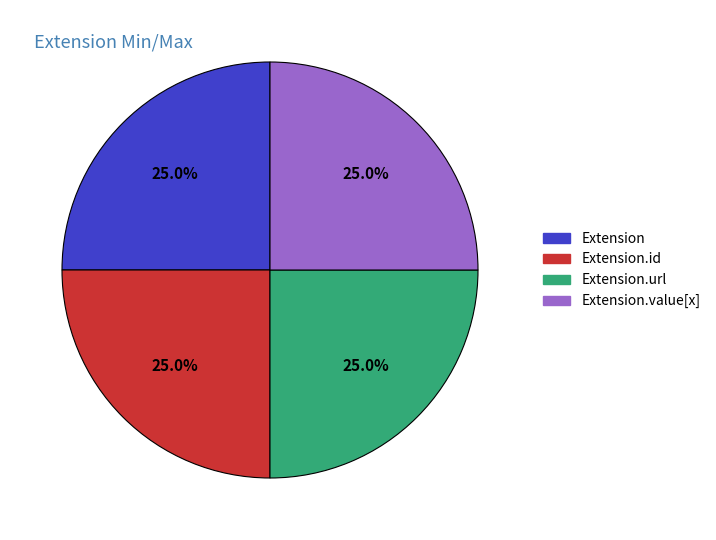

What percentage is the Extension.url slice, to the nearest percent?

25%